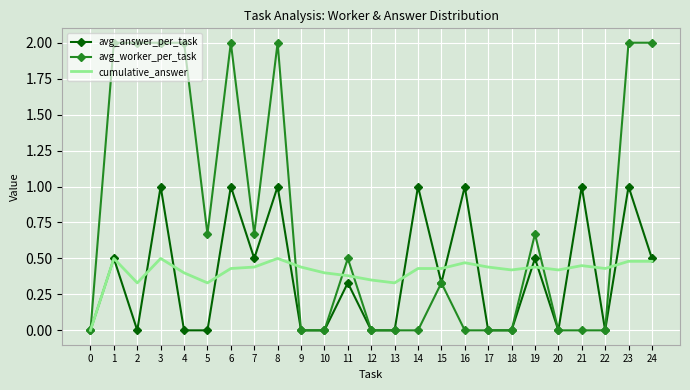

What is the average value of the avg_worker_per_task series?

0.8